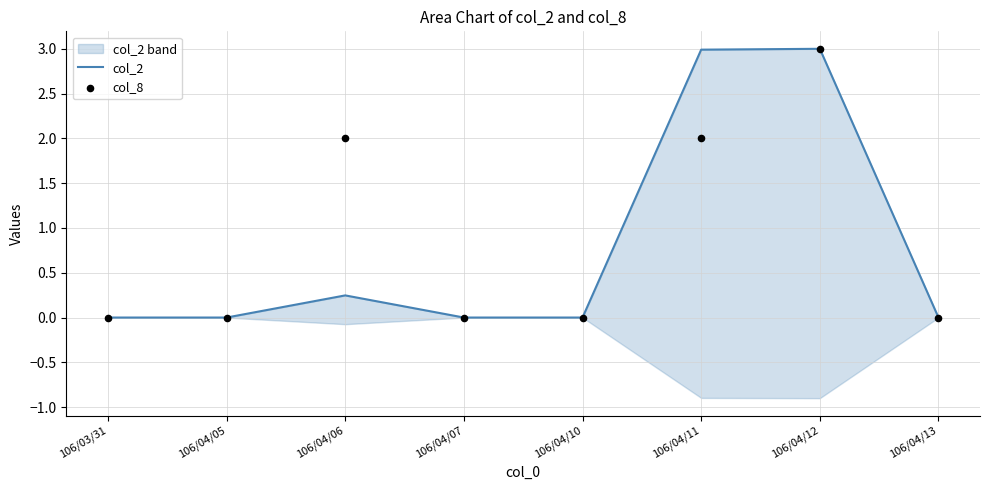

At which category is the sum across all series the highest?

106/04/12